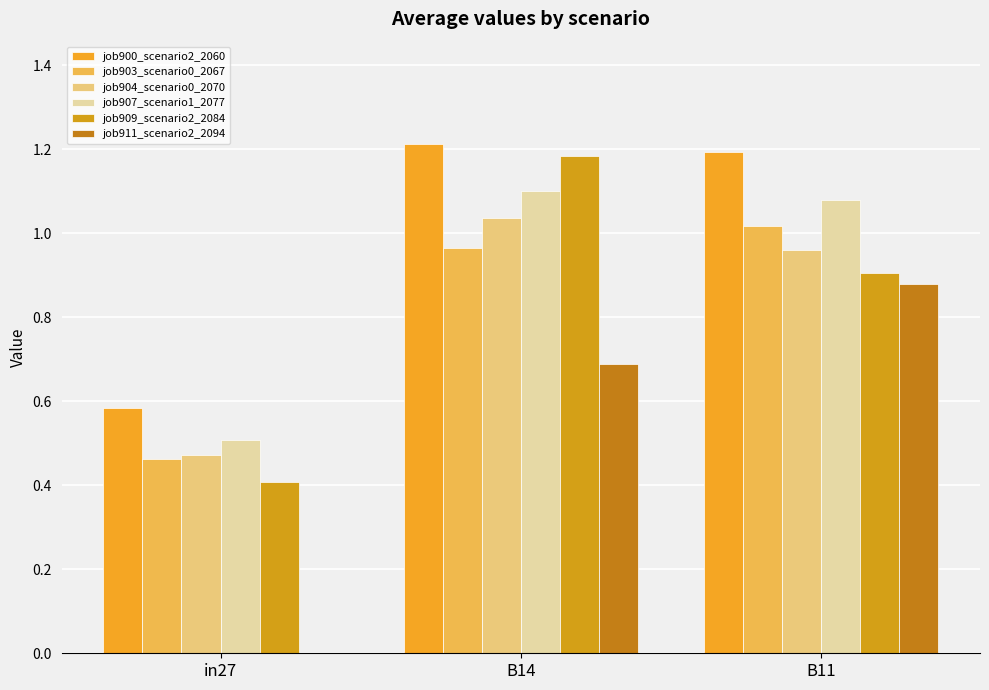

How many positive values does the job911_scenario2_2094 series have?

2